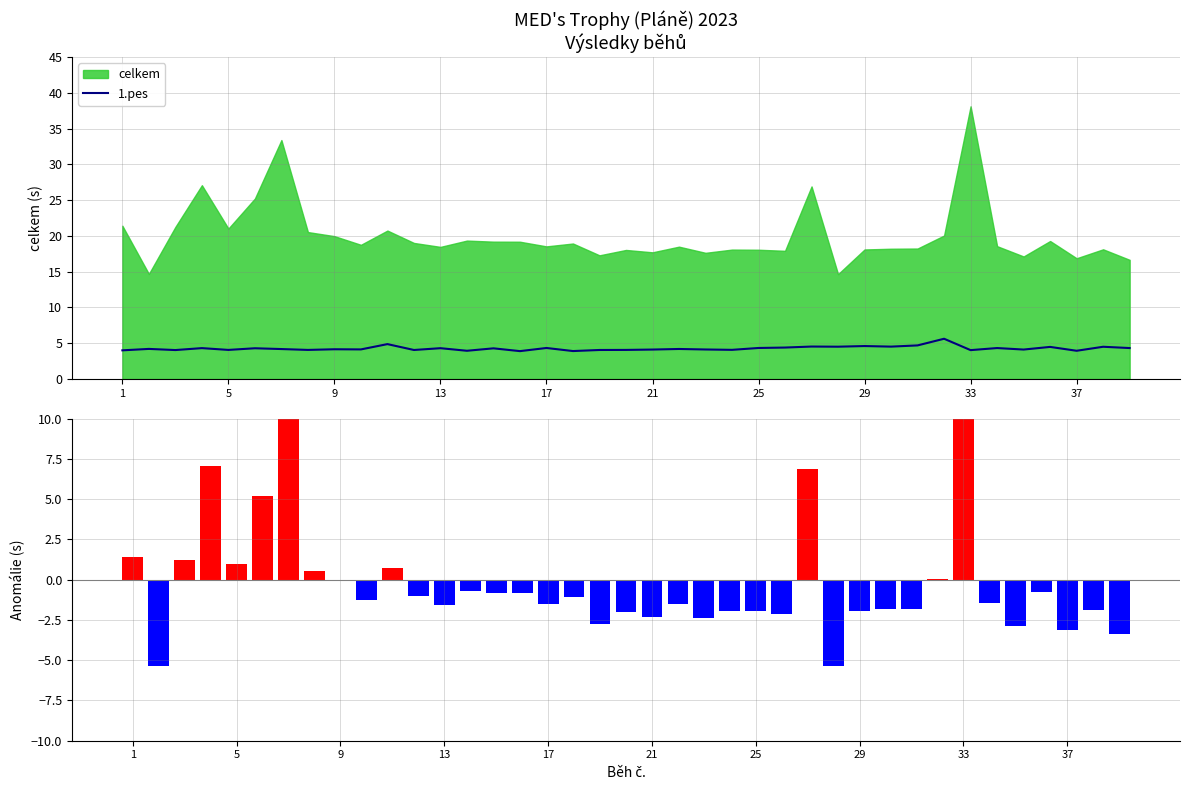

The value of 1.pes at 21 is 1.9. True or false?

False